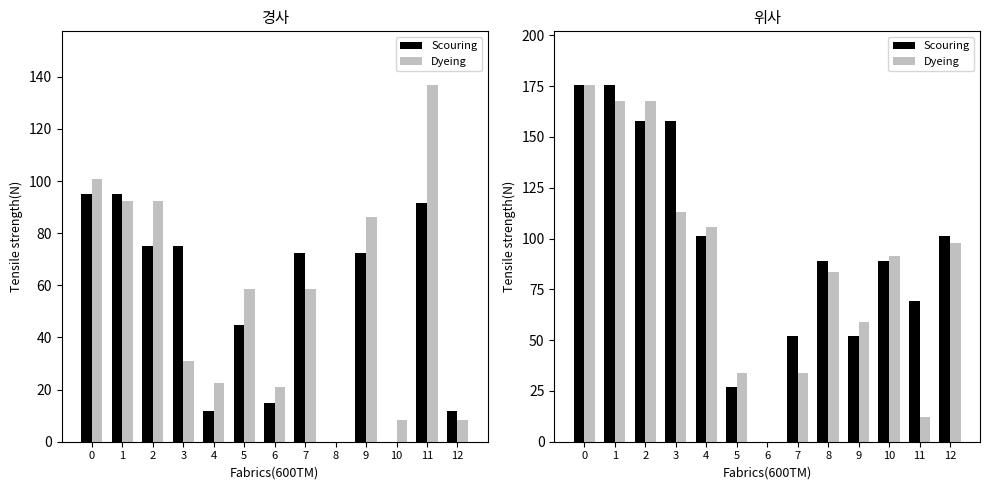

List the series in order of their peak value, highest first.

Scouring, Dyeing